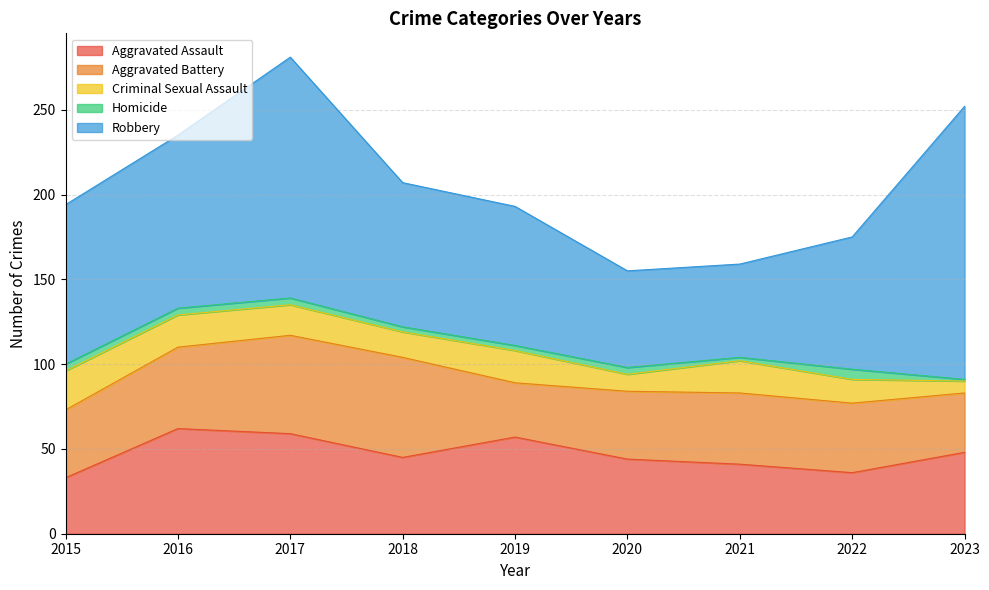

Reading left to right, extract all data points from this chart.

Aggravated Assault: 33	62	59	45	57	44	41	36	48
Aggravated Battery: 40	48	58	59	32	40	42	41	35
Criminal Sexual Assault: 23	19	18	15	19	10	19	14	7
Homicide: 4	4	4	3	3	4	2	6	1
Robbery: 94	102	142	85	82	57	55	78	161